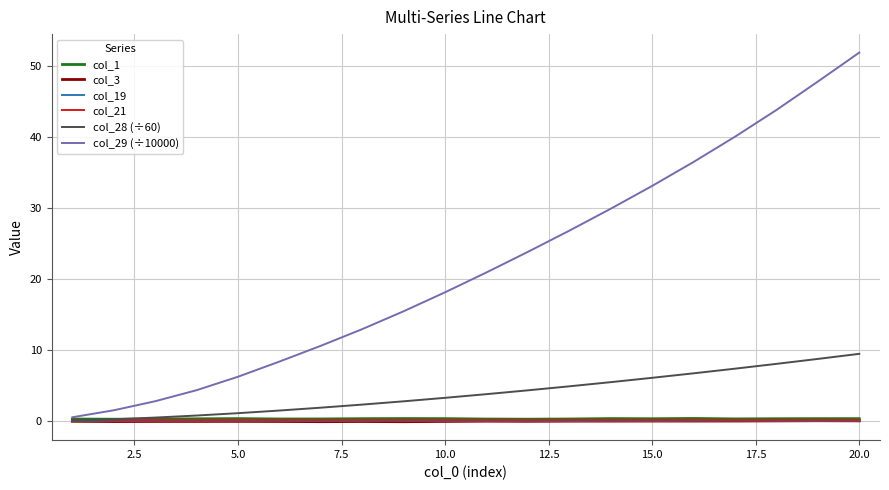

Which series has the widest spread of values?

col_29 (÷10000)